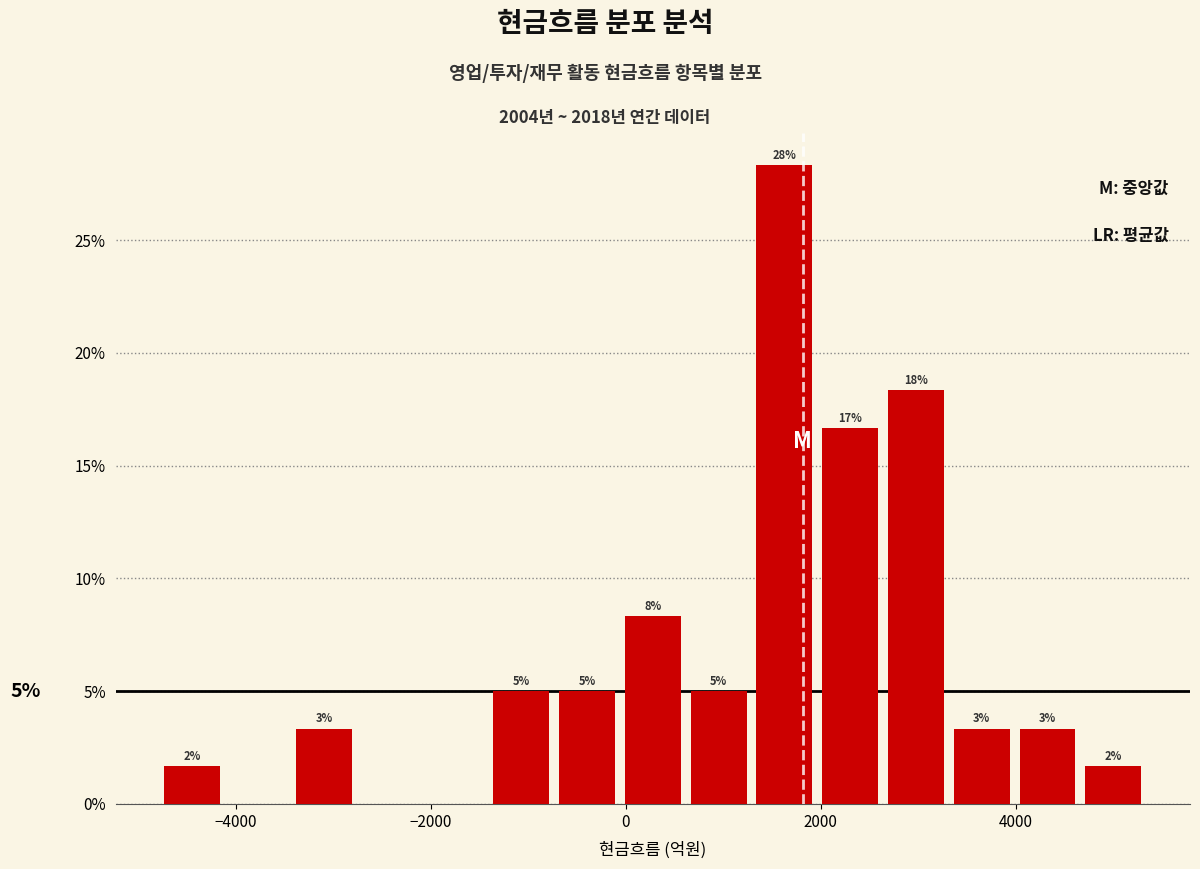

Read against the x-axis, roughly where is the centre of the tallest bar?

1600